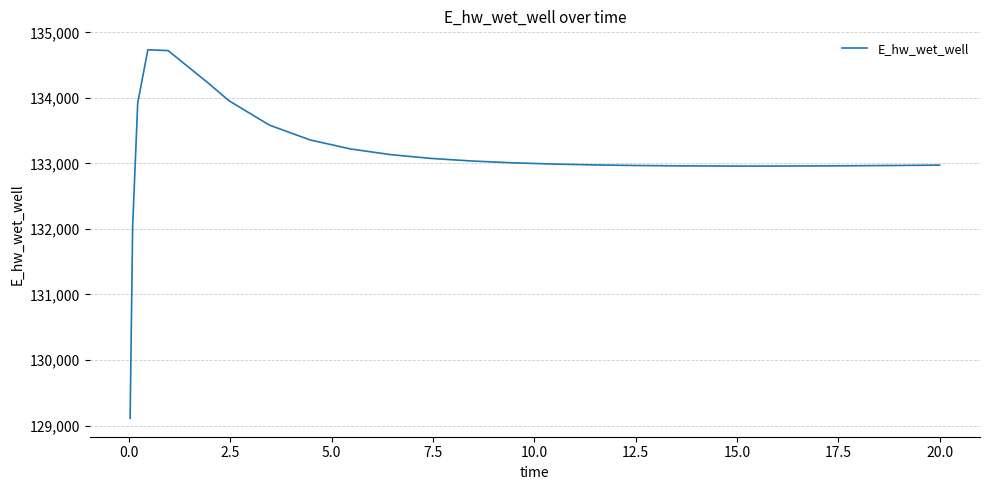

What is the maximum value shown in the chart?

134735.6